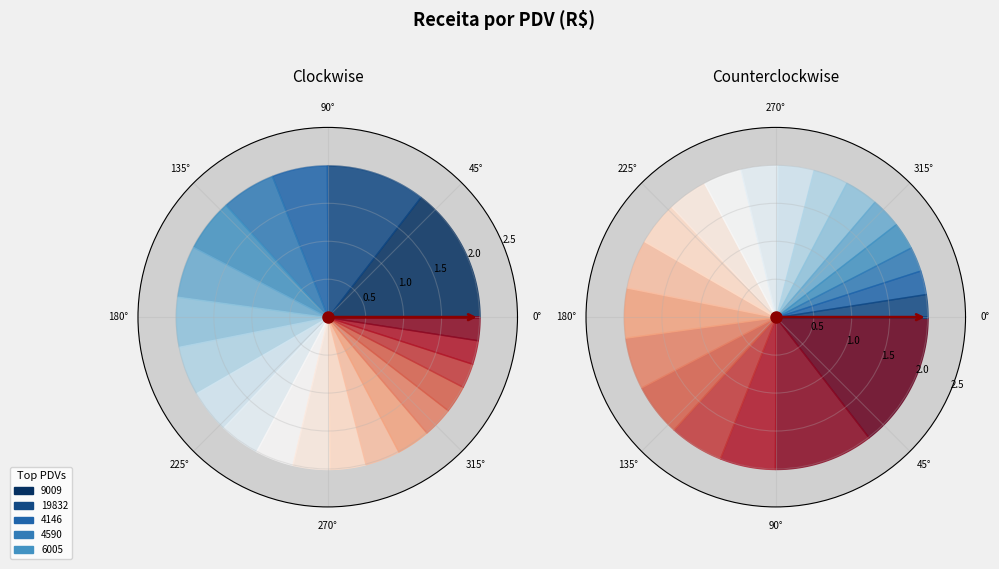

To the nearest percent, what is the average slice percentage?

5%